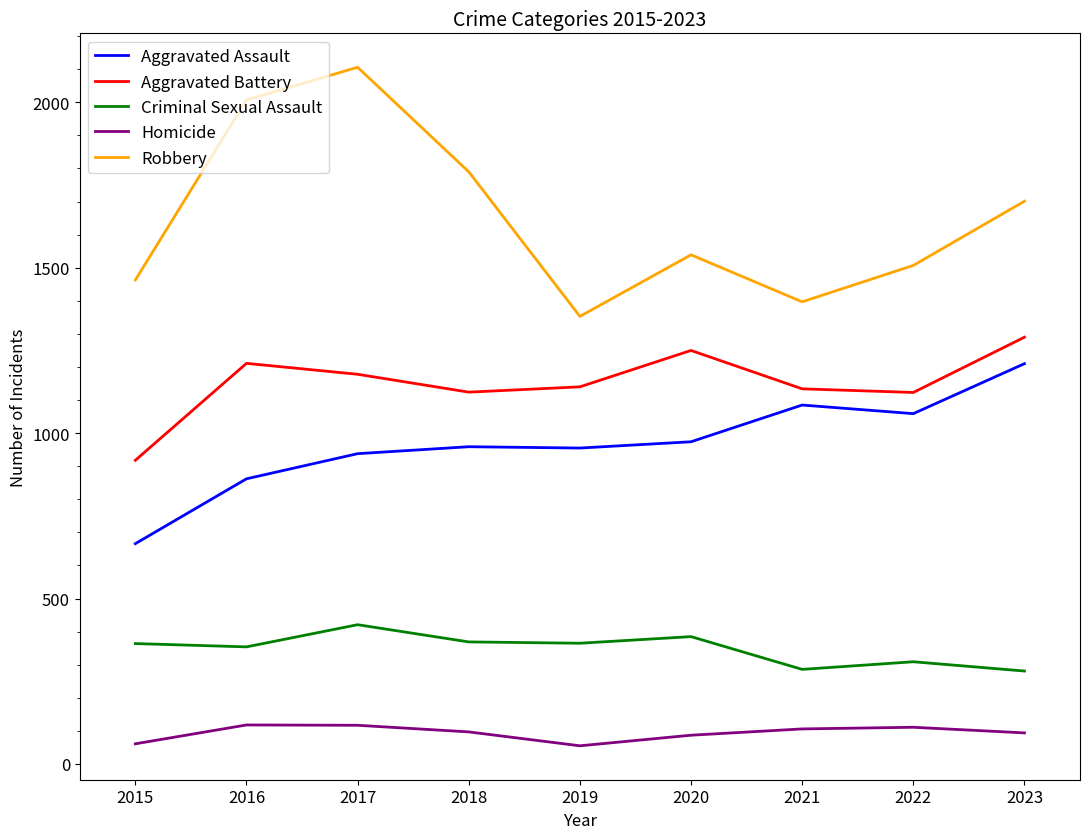

What is the highest value of the Homicide series?

118